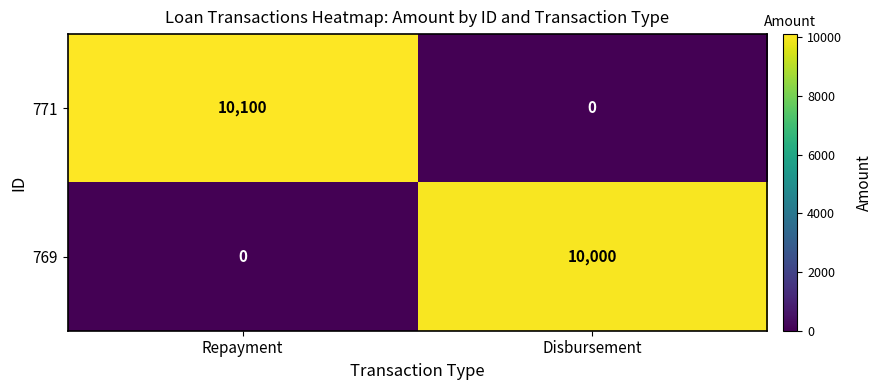

What is the average value of the 769 series?

5000